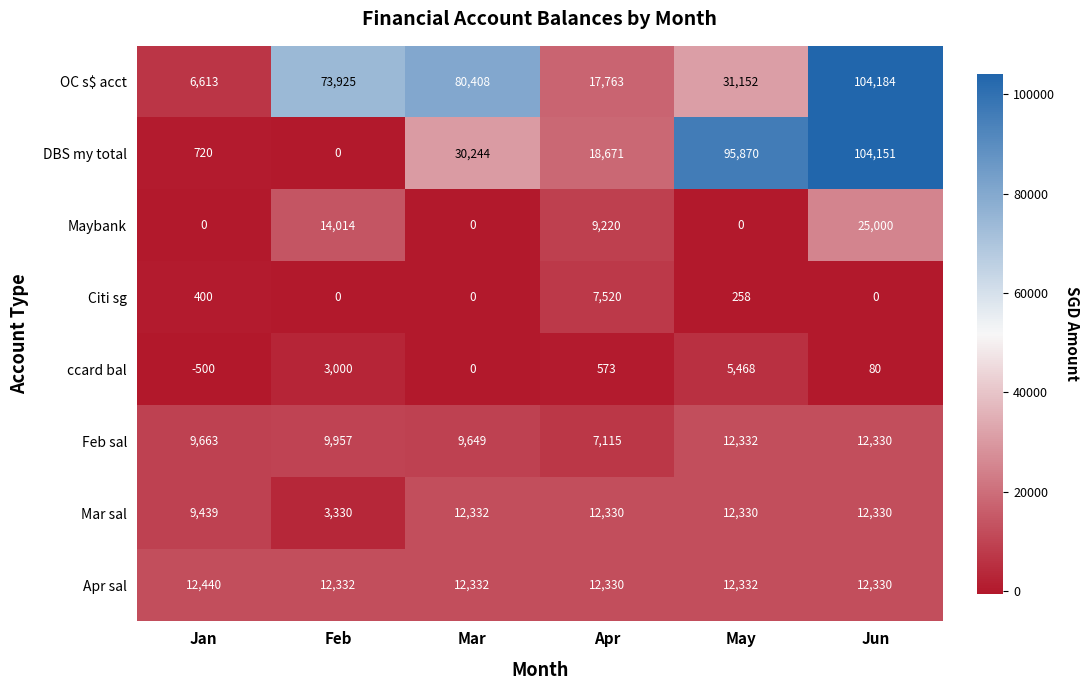

Is it true that OC s$ acct equals 107964 at Feb?

False